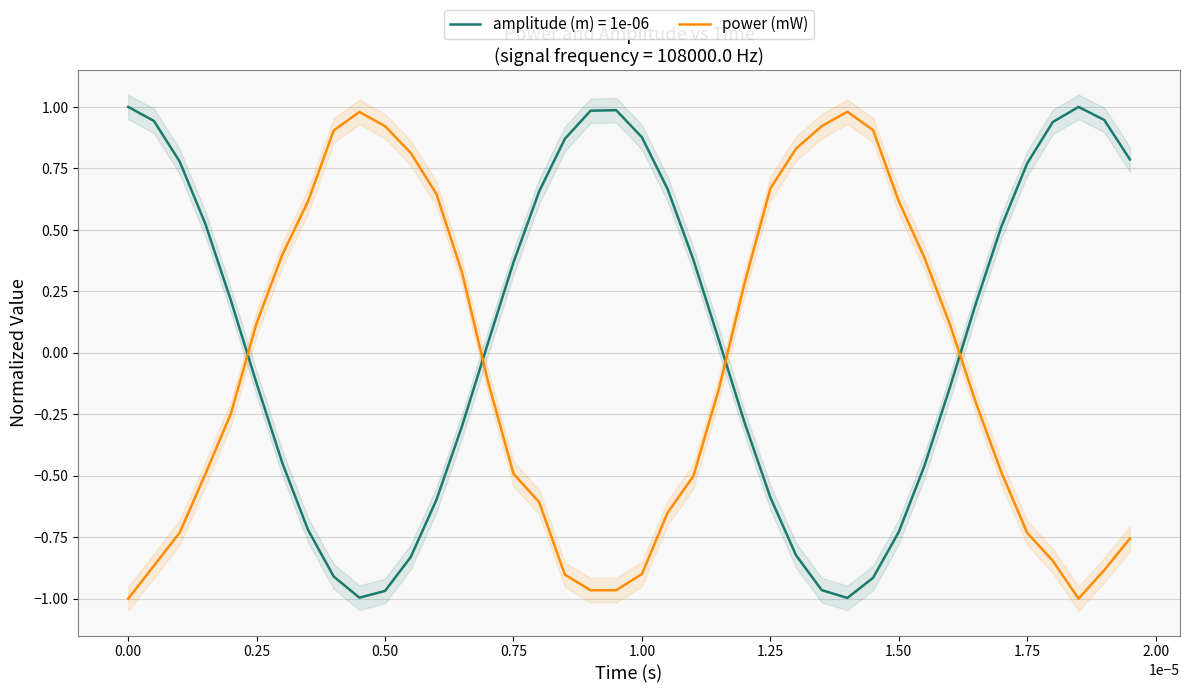

How many data points are above 0?

18